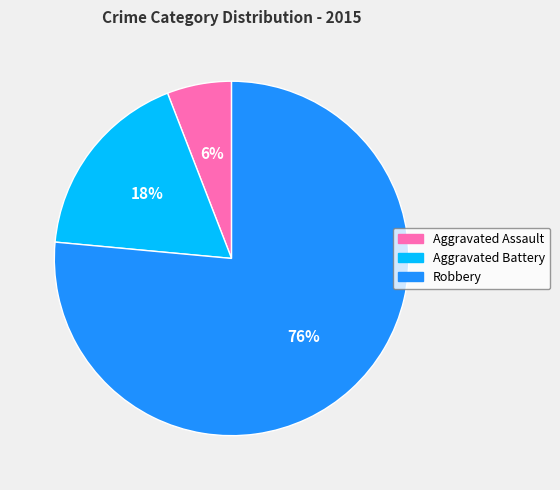

Which category has the biggest portion of the pie?

Robbery